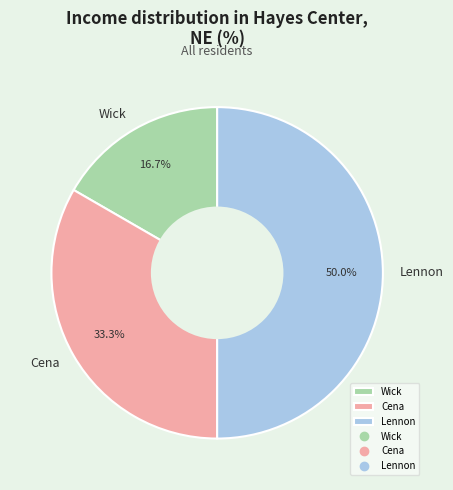

Does Wick account for over 50% of the chart?

No